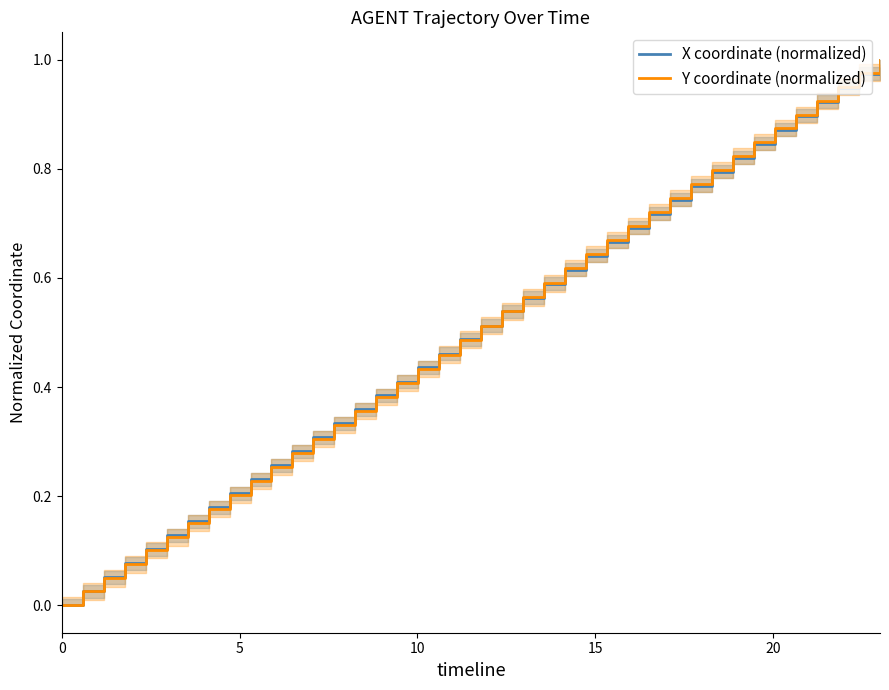

What is the average value of the Y coordinate (normalized) series?

0.5